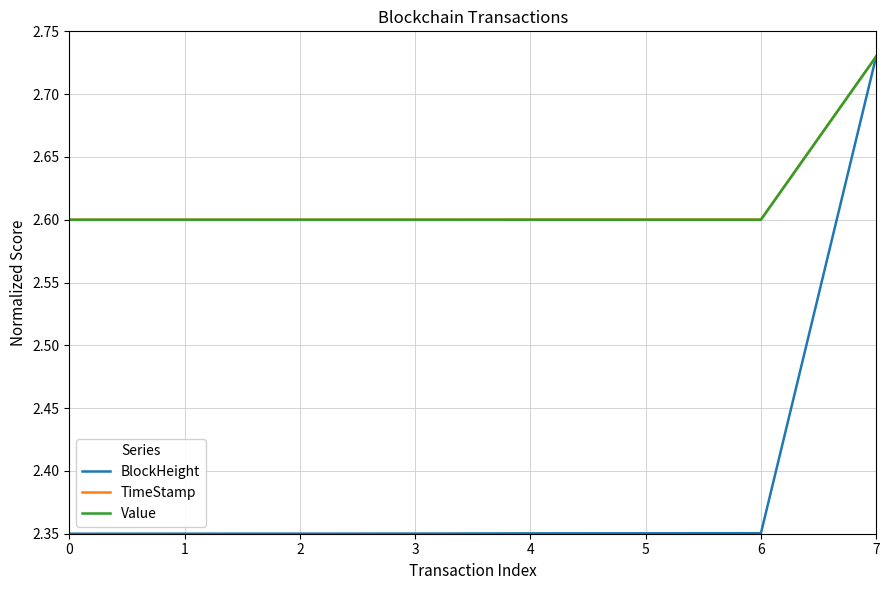

Count the number of data series in this chart.

3